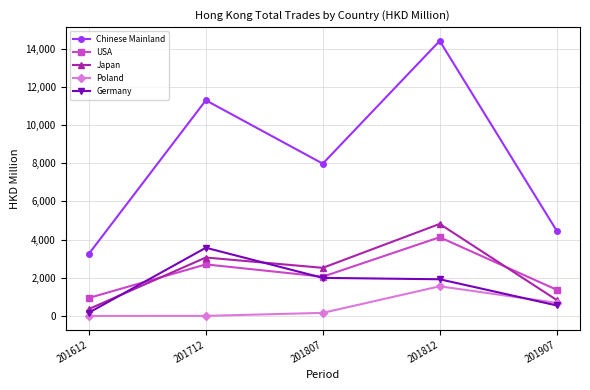

How many series are shown in this chart?

5